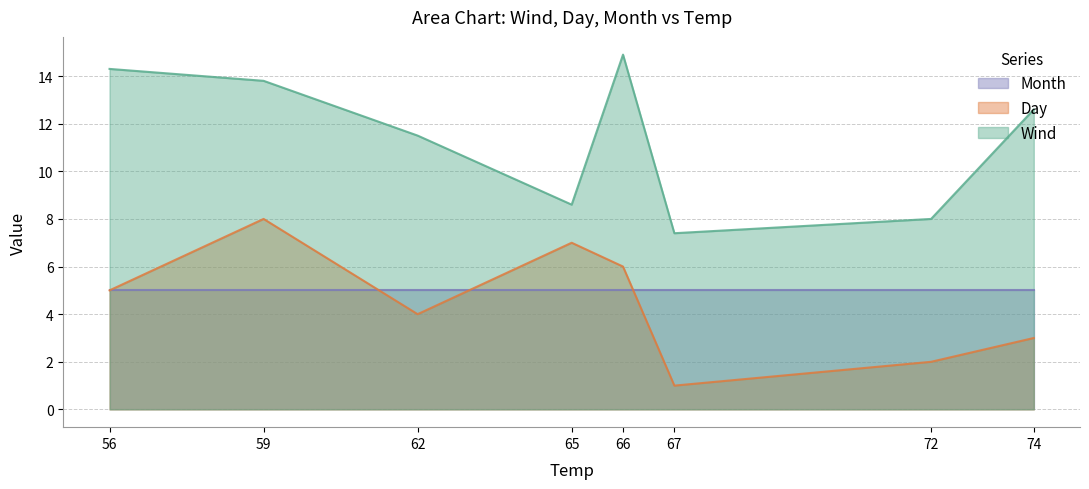

What is the approximate value of Wind at 59?

13.8